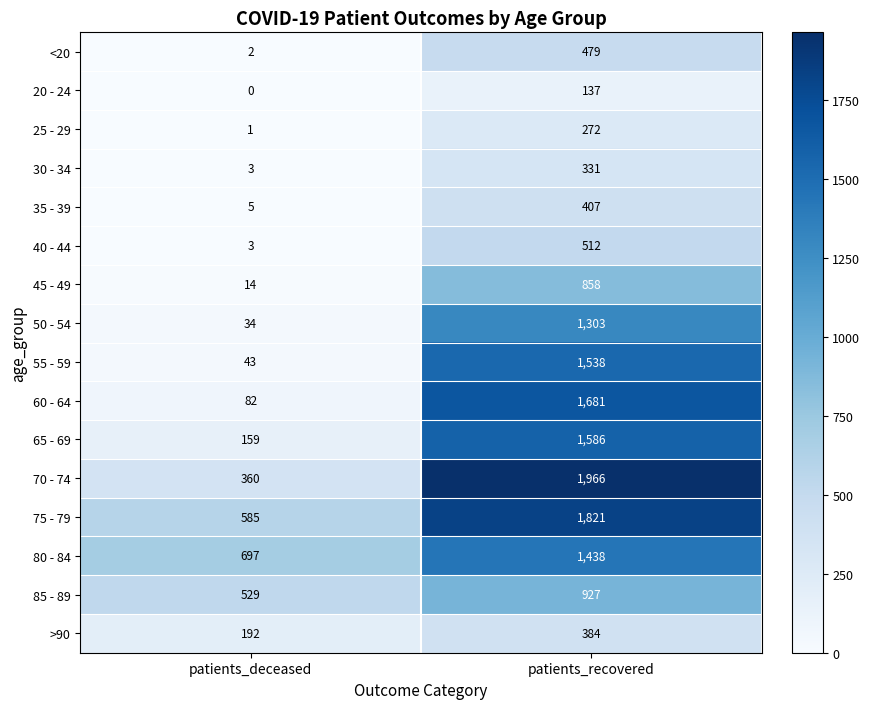

The 25 - 29 series shows 1 at patients_deceased. True or false?

True